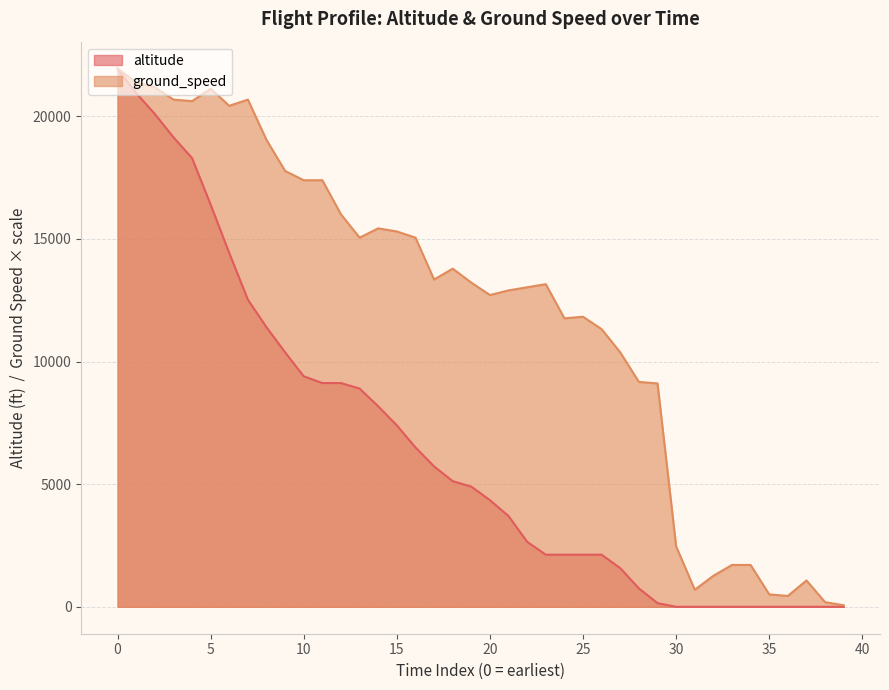

What is the sum of all ground_speed values?

482393.9